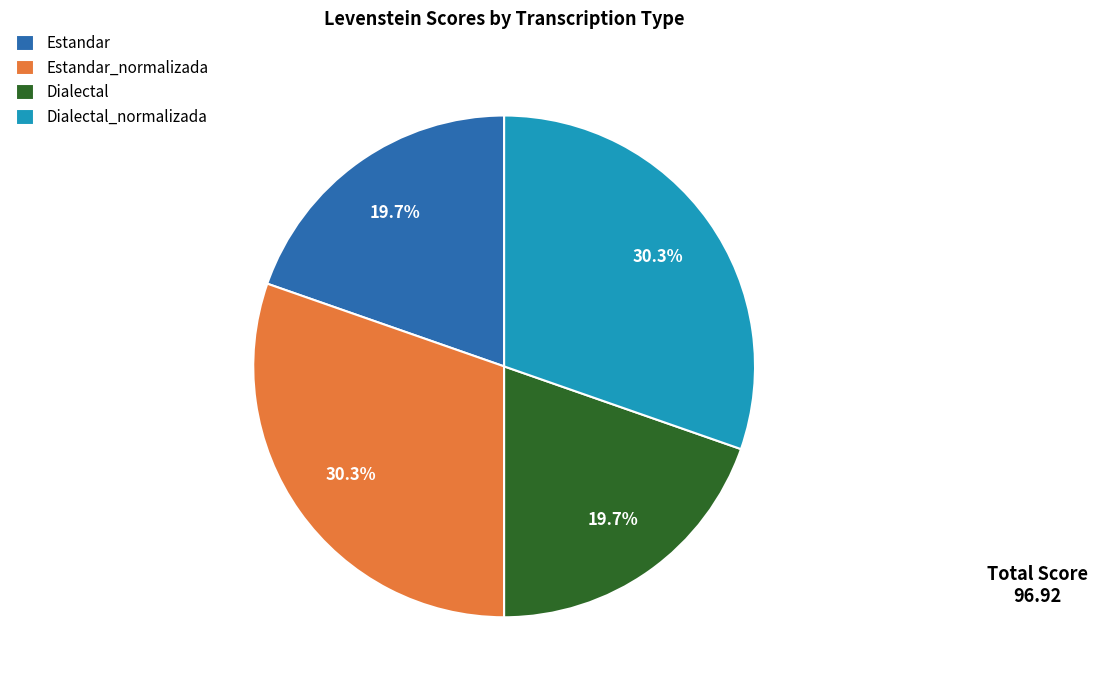

Does Dialectal represent more than half of the total?

No